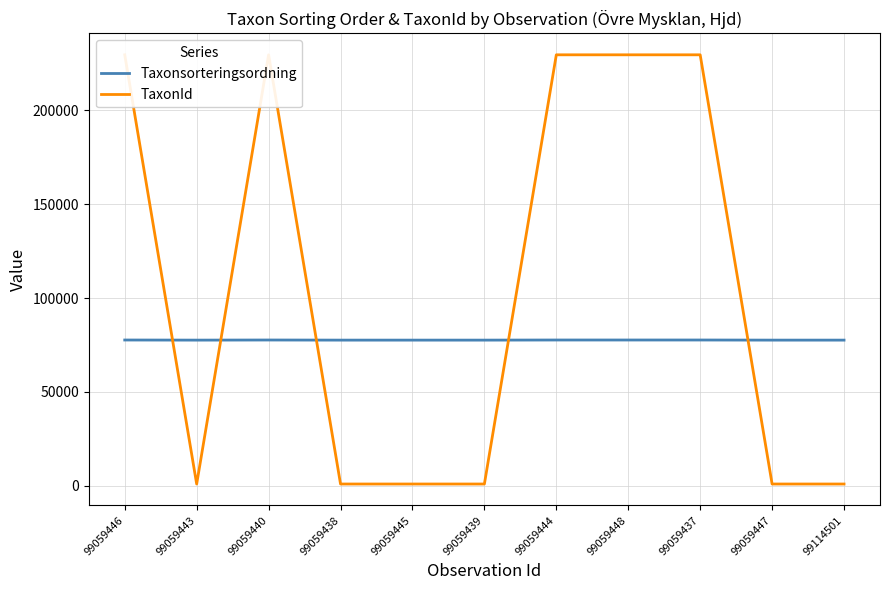

Which series changed the most between 99059443 and 99059440?

TaxonId